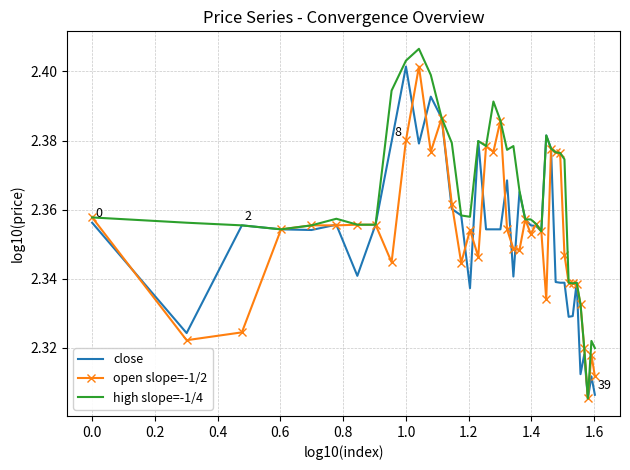

Which series has the largest total across all categories?

high slope=-1/4